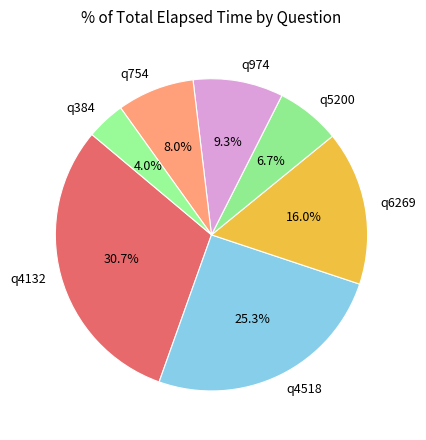

What is the largest slice in the pie chart?

q4132